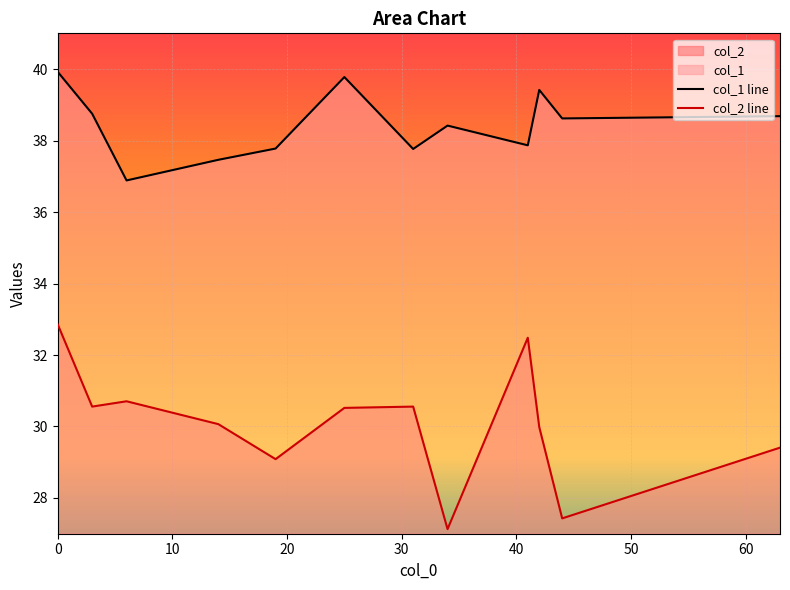

Rank the series by their maximum value, from highest to lowest.

col_1 line, col_2 line